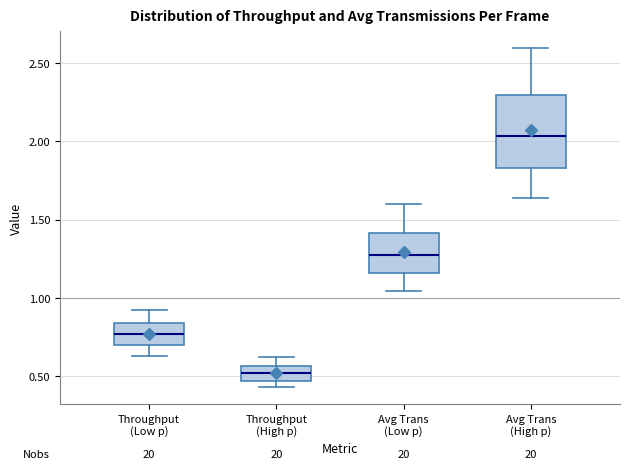

Where does the median line of the box for Avg Trans (High p) sit on the y-axis? The values are not printed on the chart, so give them approximately, as read against the axis.

2.05